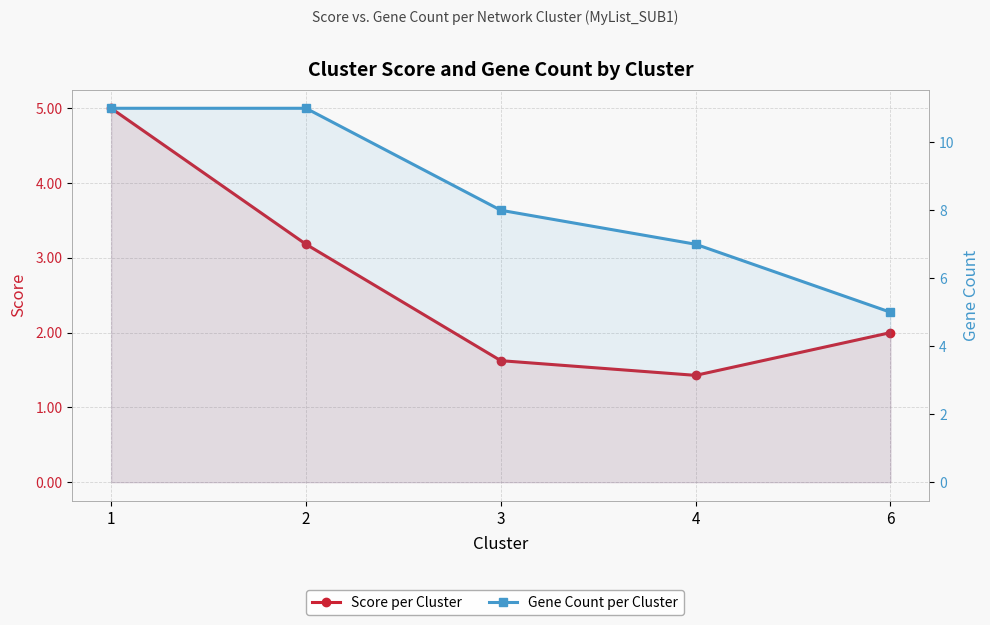

True or false: Gene Count per Cluster has a value of 8.0 at 3.

True